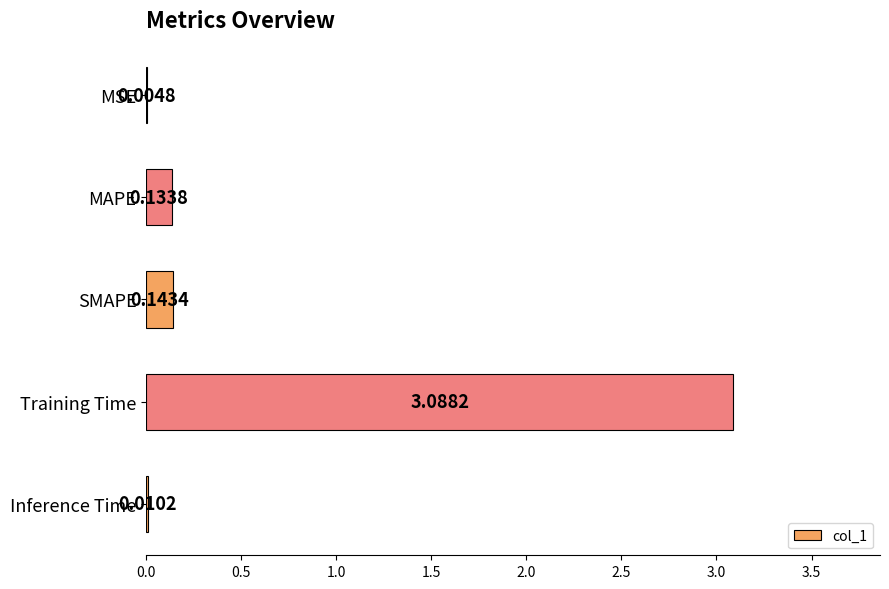

Which label corresponds to the largest value in the chart?

Training Time